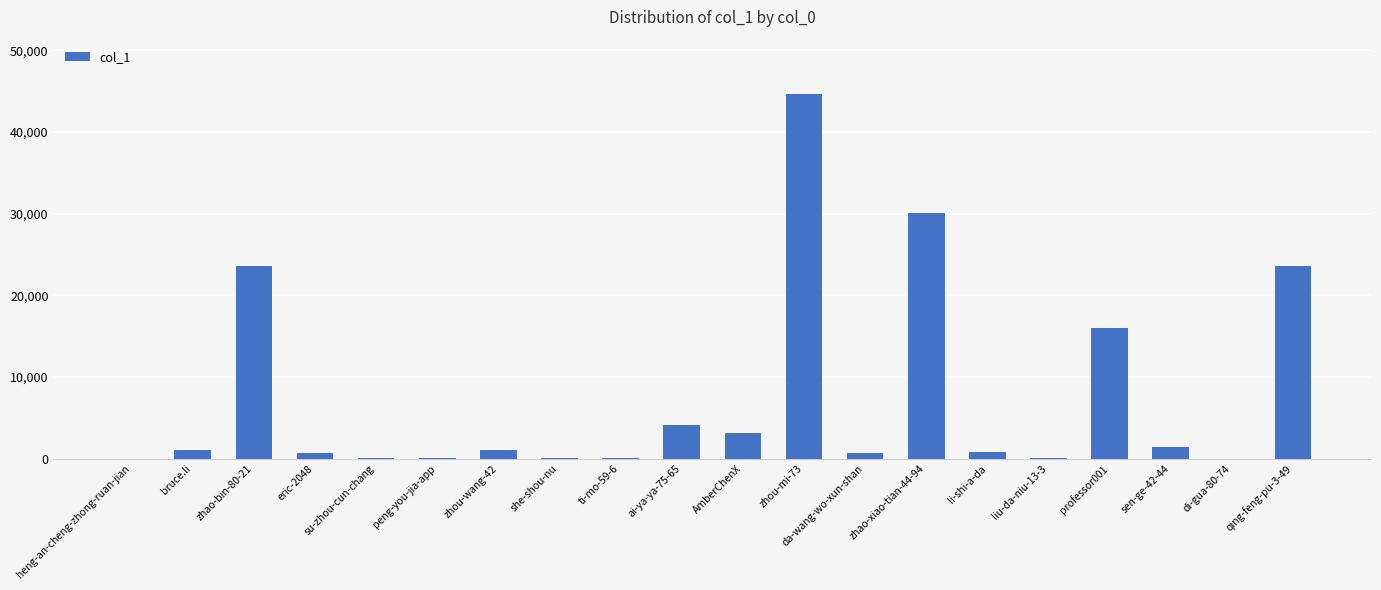

The value at bruce.li is 1017. True or false?

True